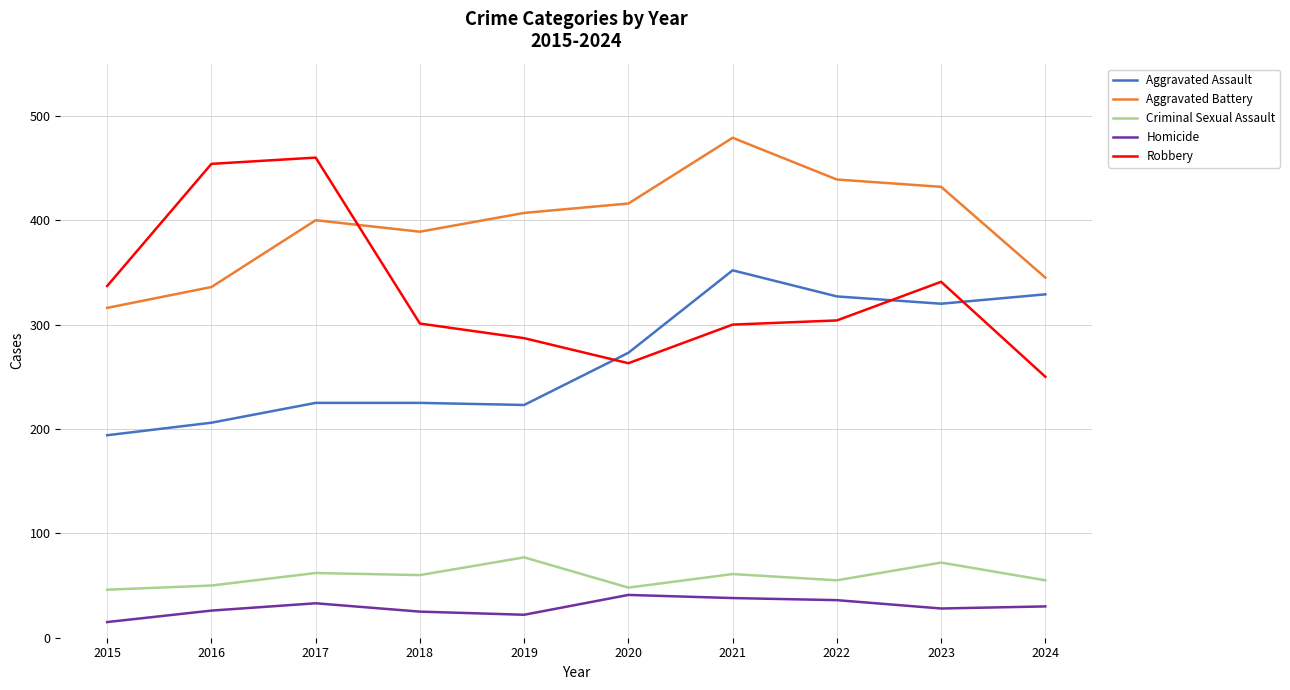

At which label does Aggravated Battery reach its minimum?

2015